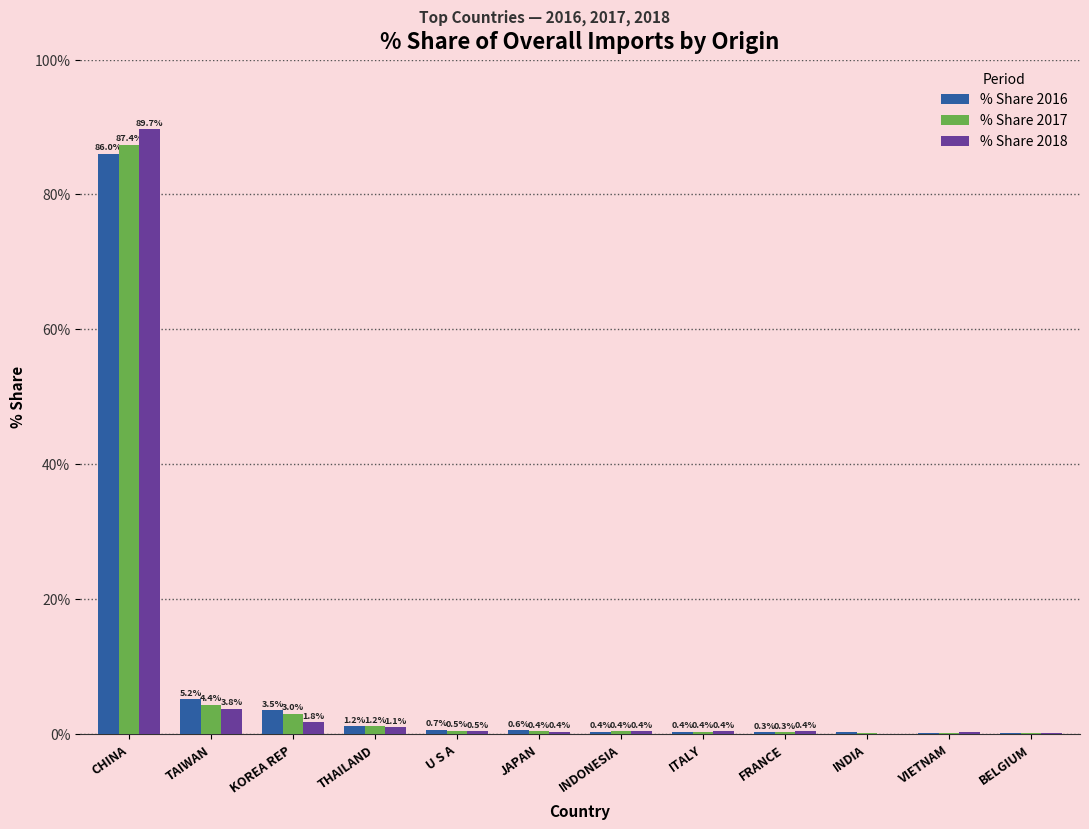

Count the number of data series in this chart.

3